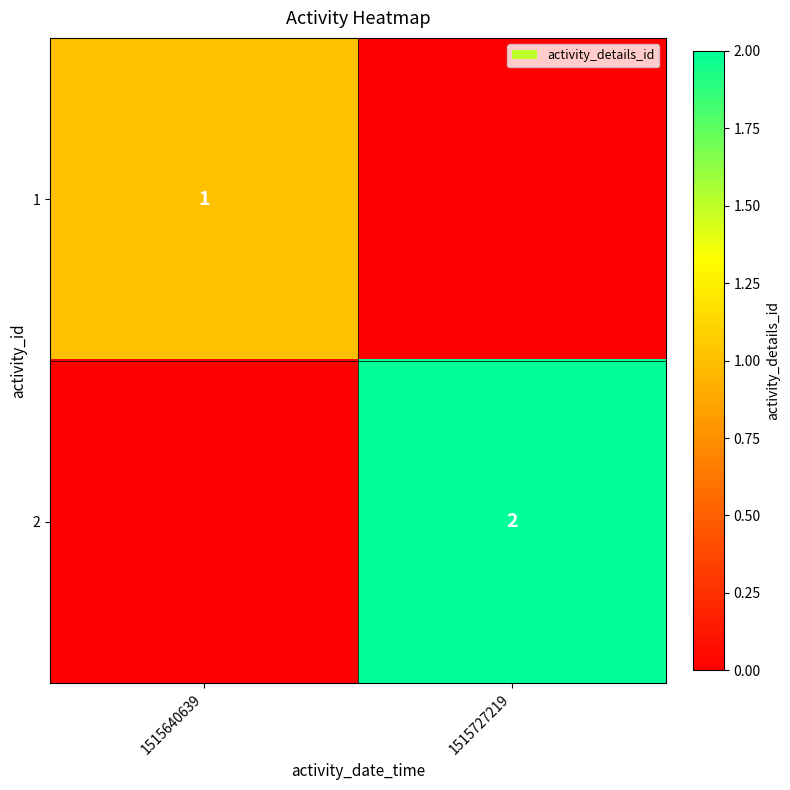

True or false: 2 has a value of 2 at 1515727219.

True